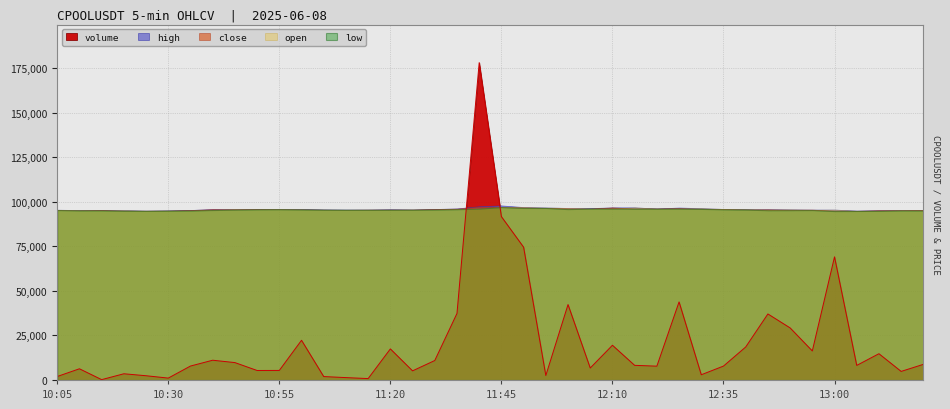

Which has a higher value, 10:25 or 12:20?

12:20